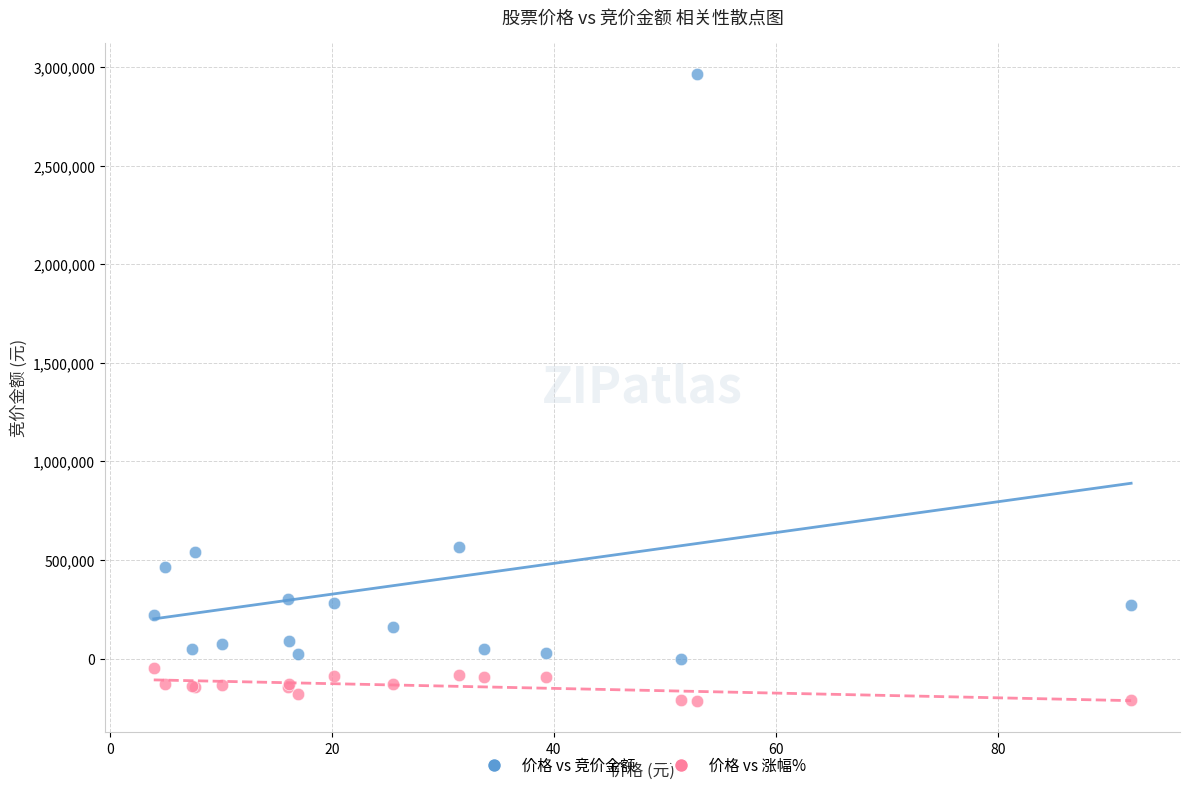

Which series contains the lowest Y value?

价格 vs 涨幅%